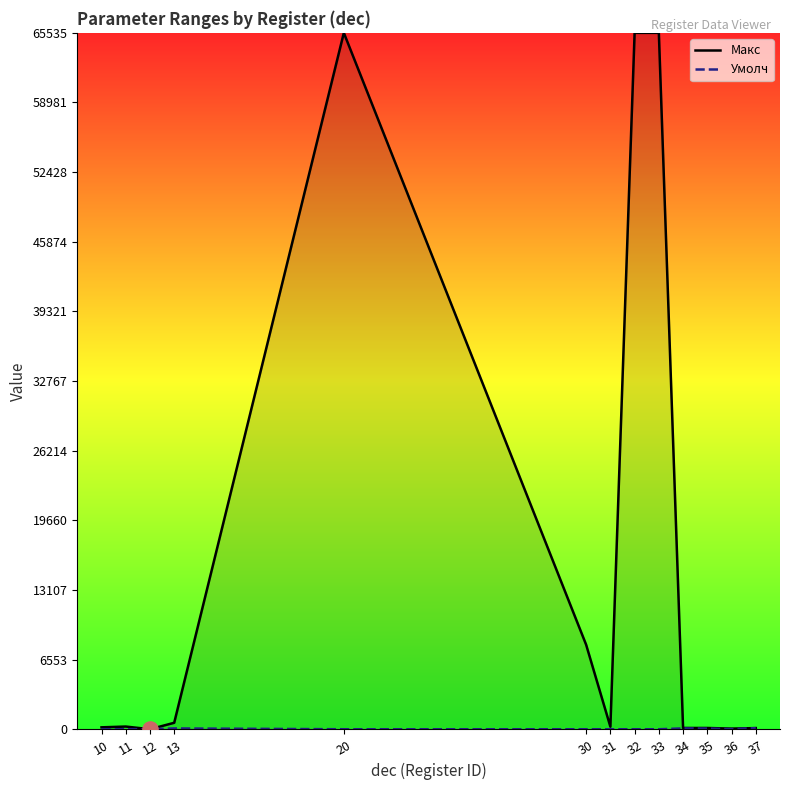

What is the total value across all series at 12?

3